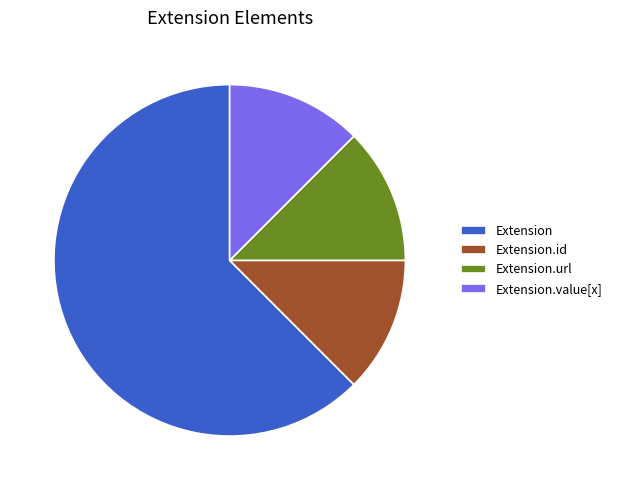

What is the majority slice?

Extension